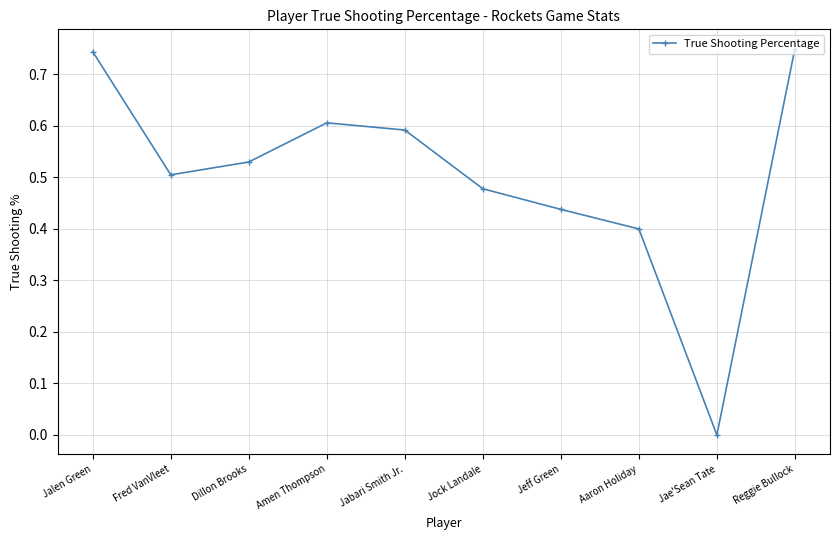

True or false: the data shows 0.1 at Aaron Holiday.

False